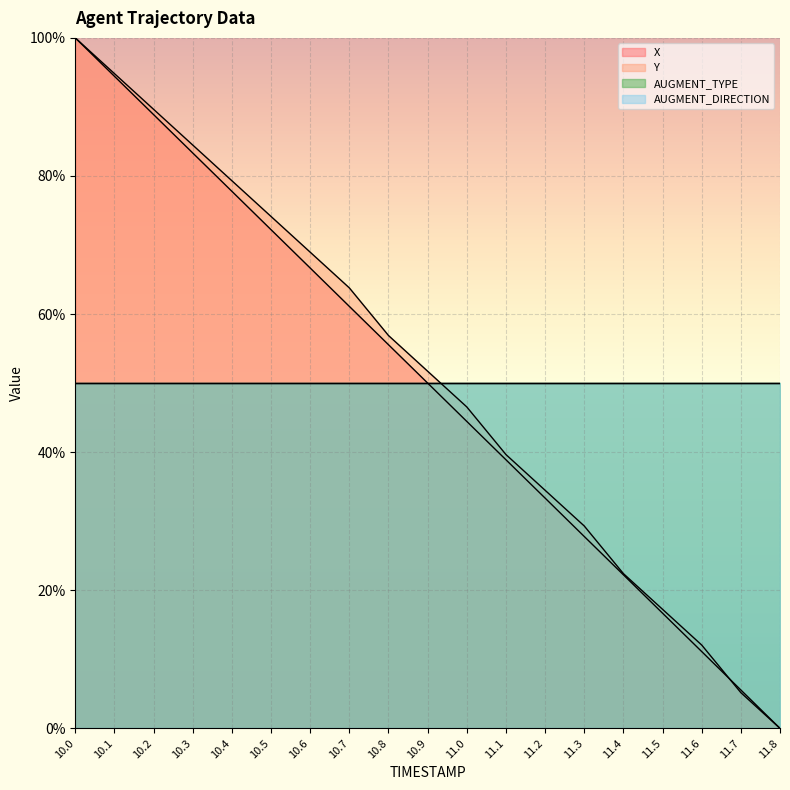

What is the approximate value of X at 10.1?

94.4